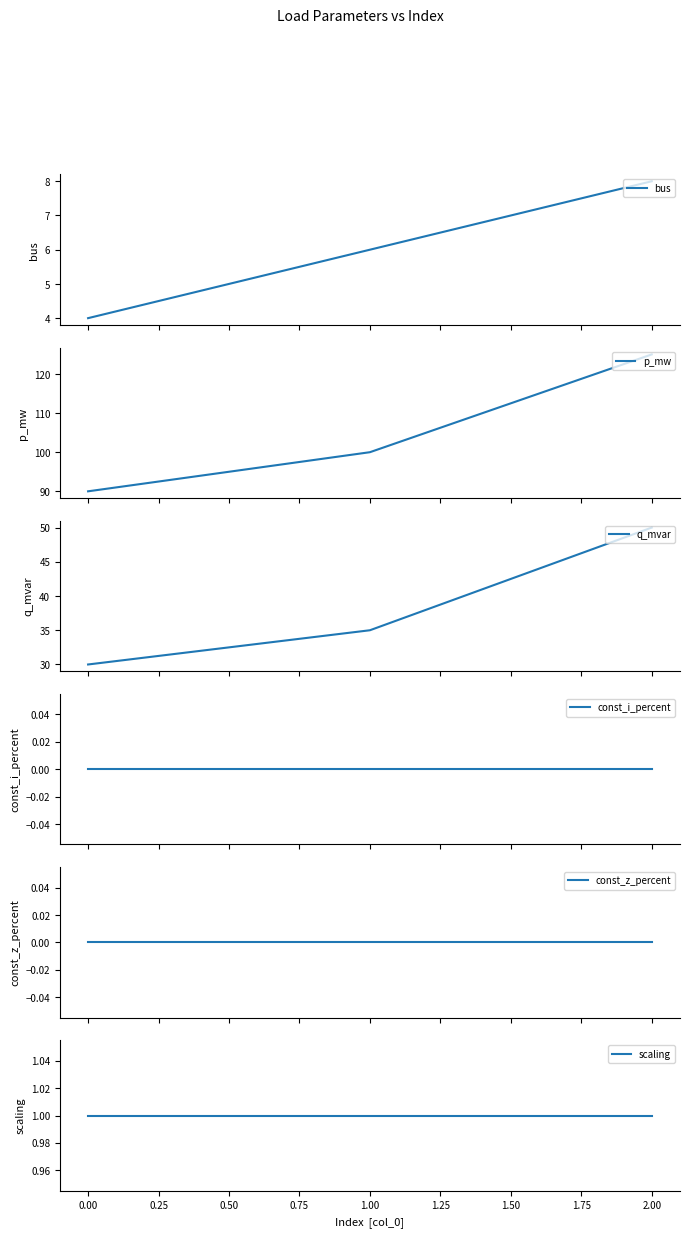

Is the value of scaling at 1.00 greater than the value of p_mw at 0.00?

No